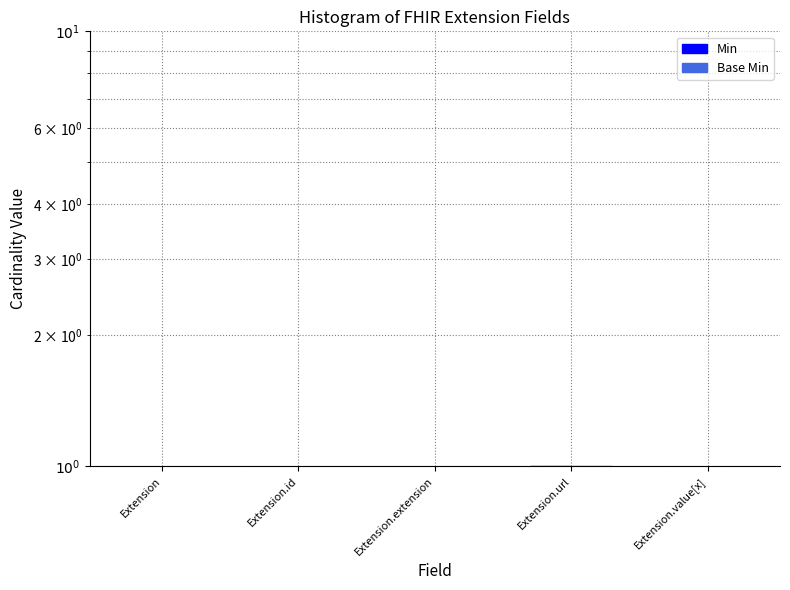

True or false: Min has a value of 0.9 at Extension.

True